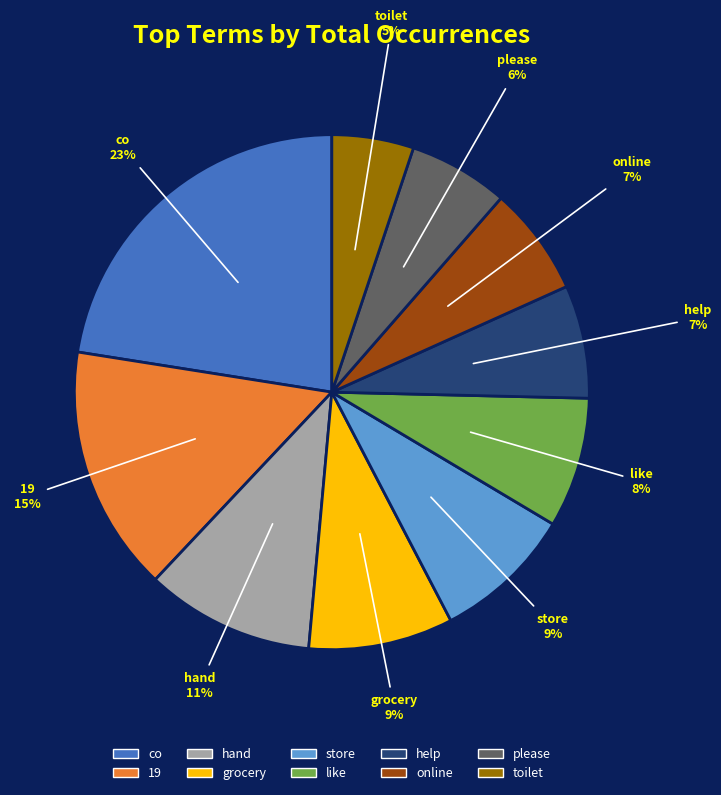

Is it true that hand is 20% of the pie?

False